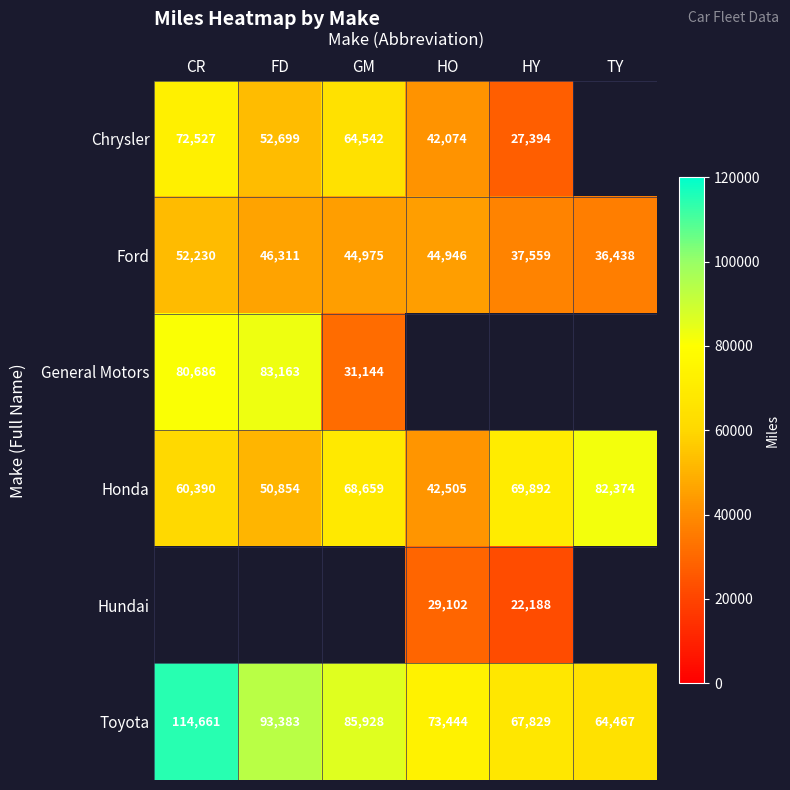

Rank the categories by Toyota value from lowest to highest.

TY, HY, HO, GM, FD, CR